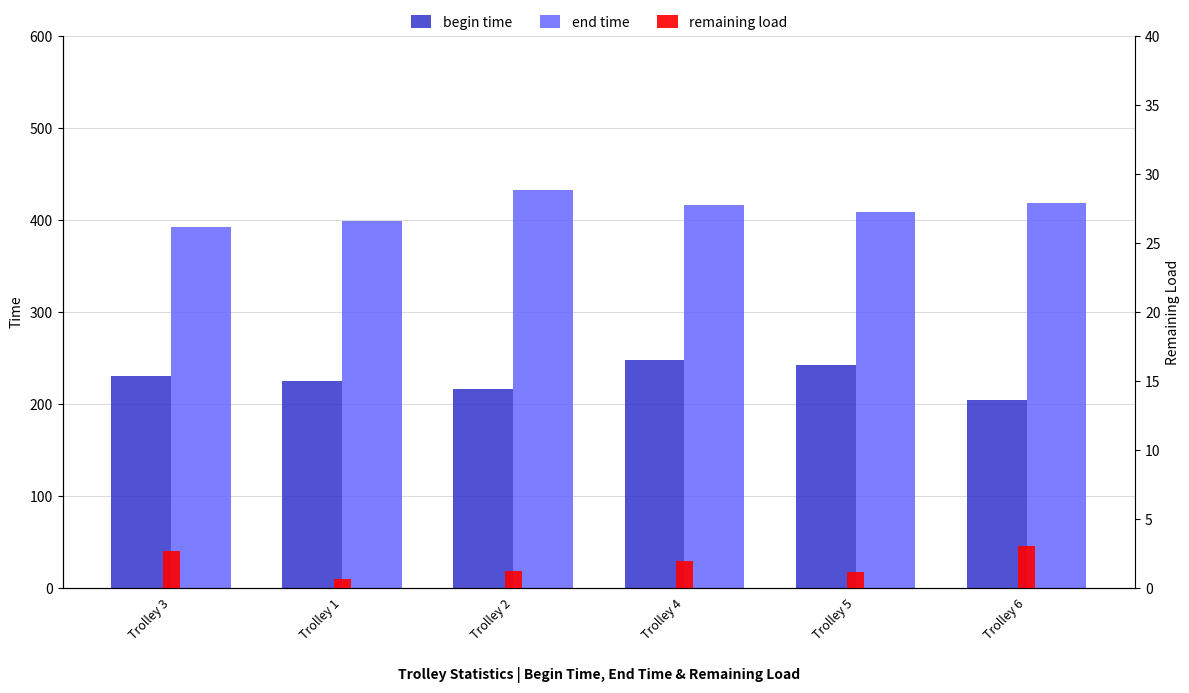

What is the spread (max minus min) of values at Trolley 6?

415.2